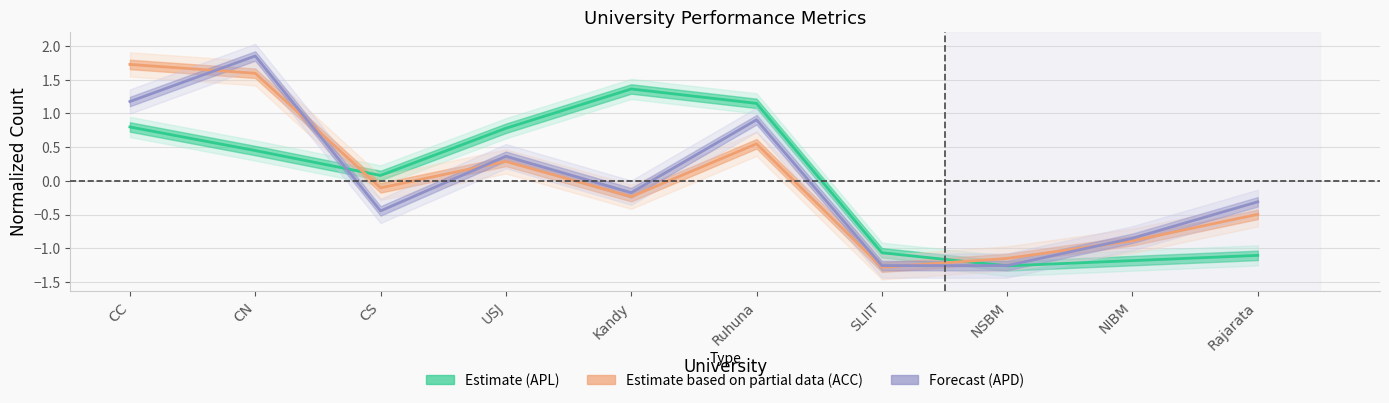

Count the number of categories in the chart.

10